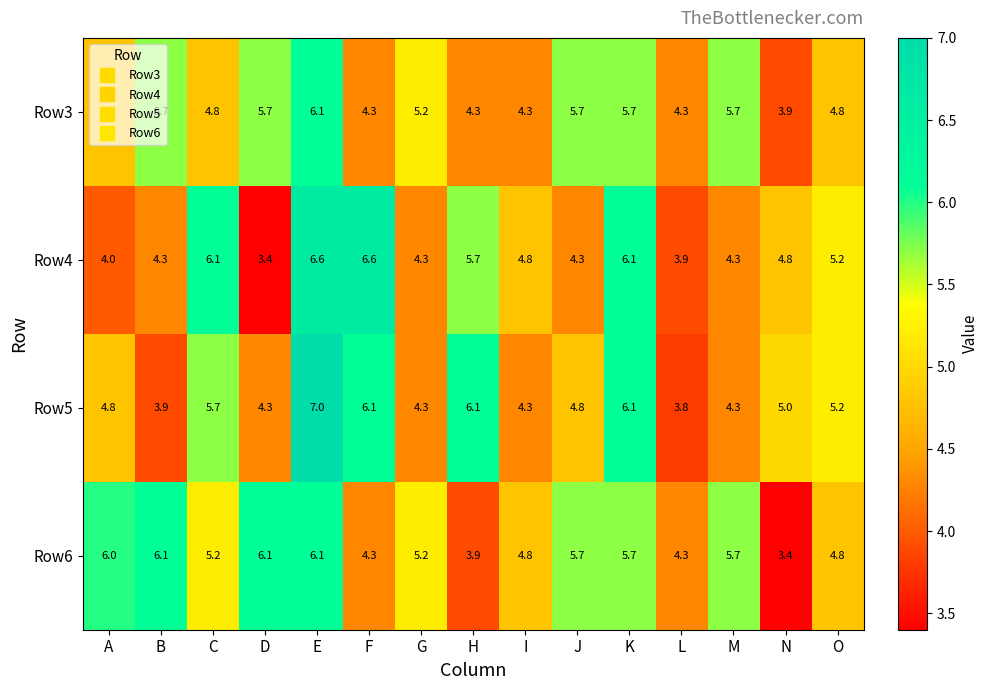

Read the Row6 value at D.

6.1